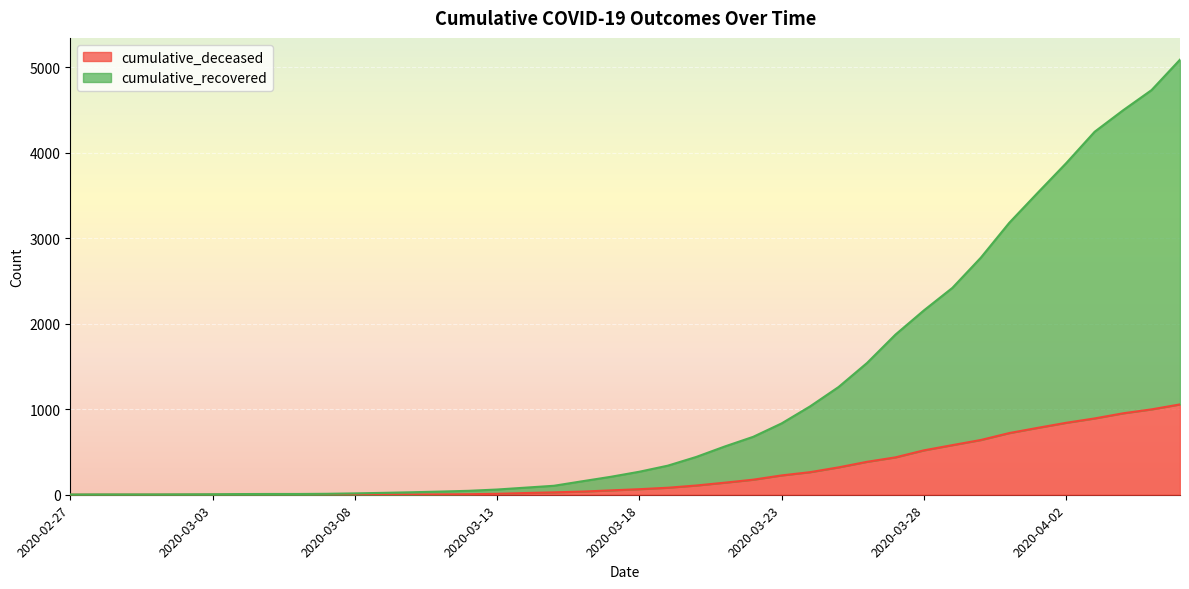

How many data points in cumulative_recovered are less than 269?

20